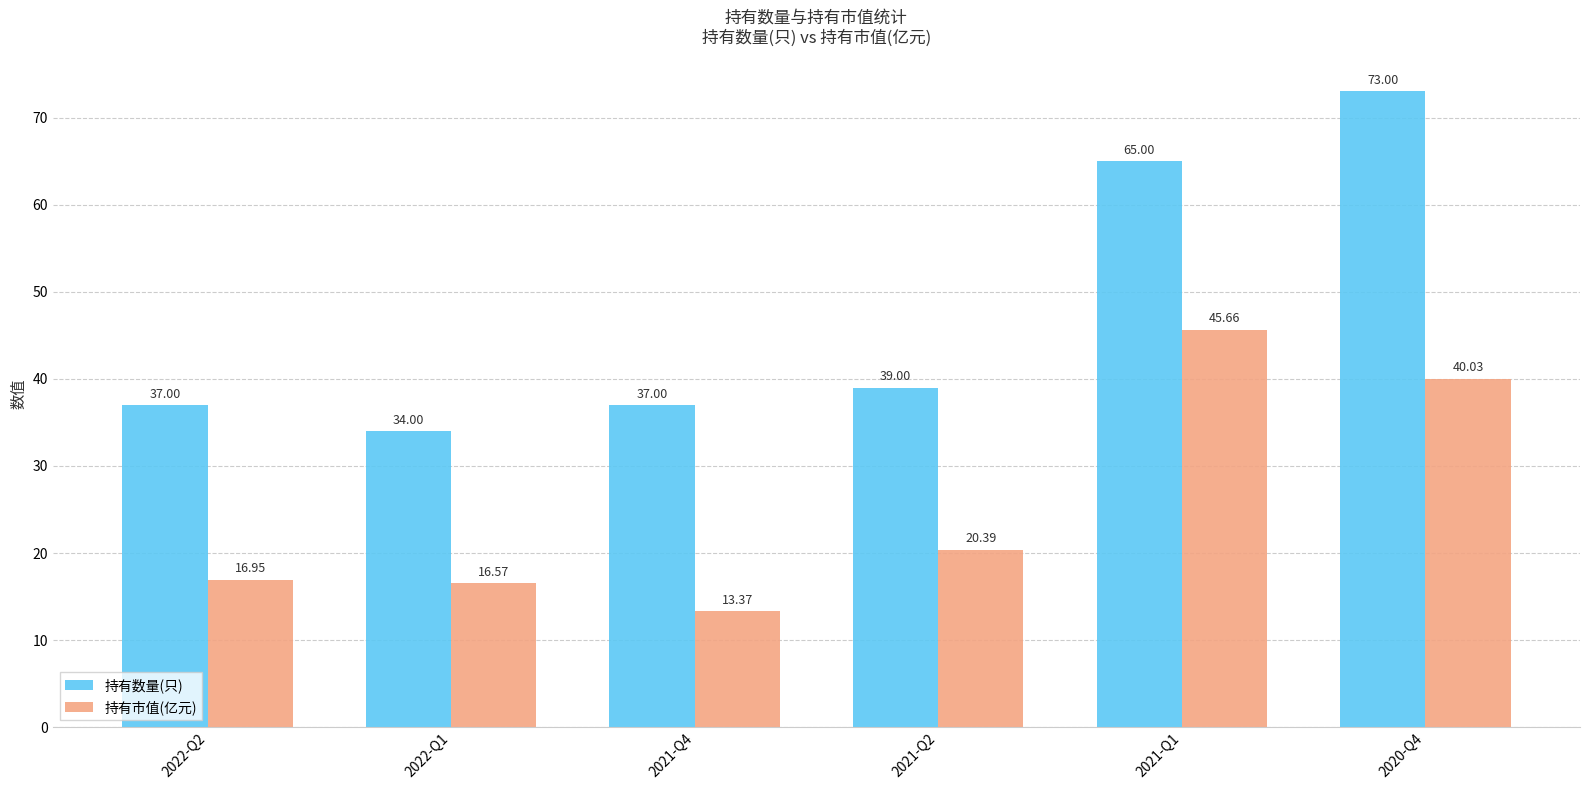

What is the label of the 6th bar from the right?

2022-Q2